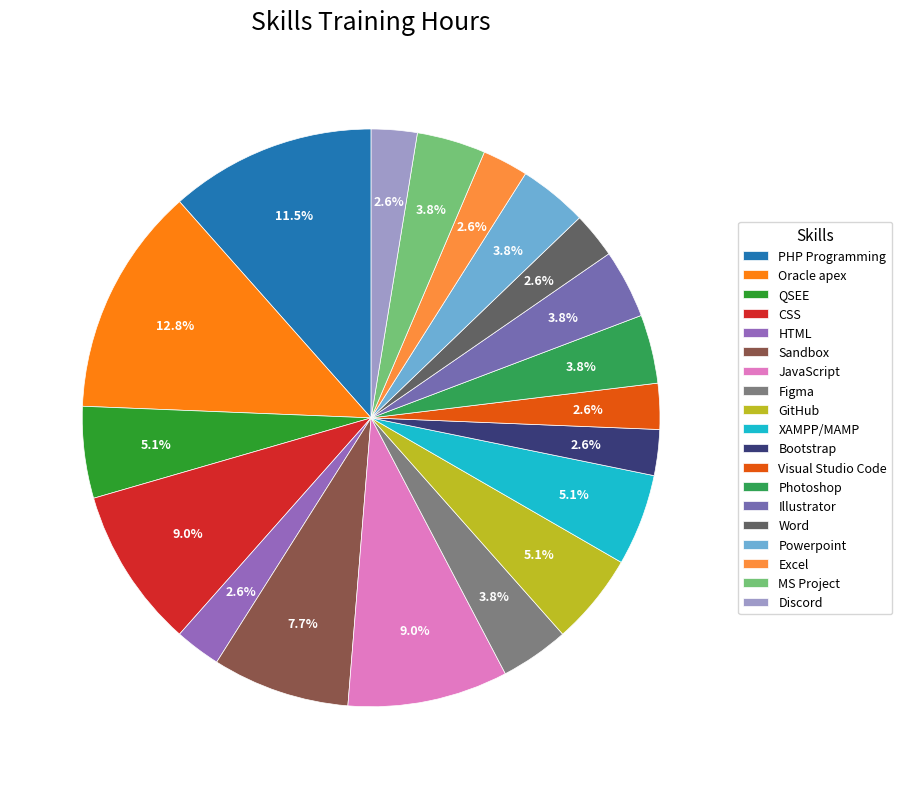

Count the number of slices in the pie.

19